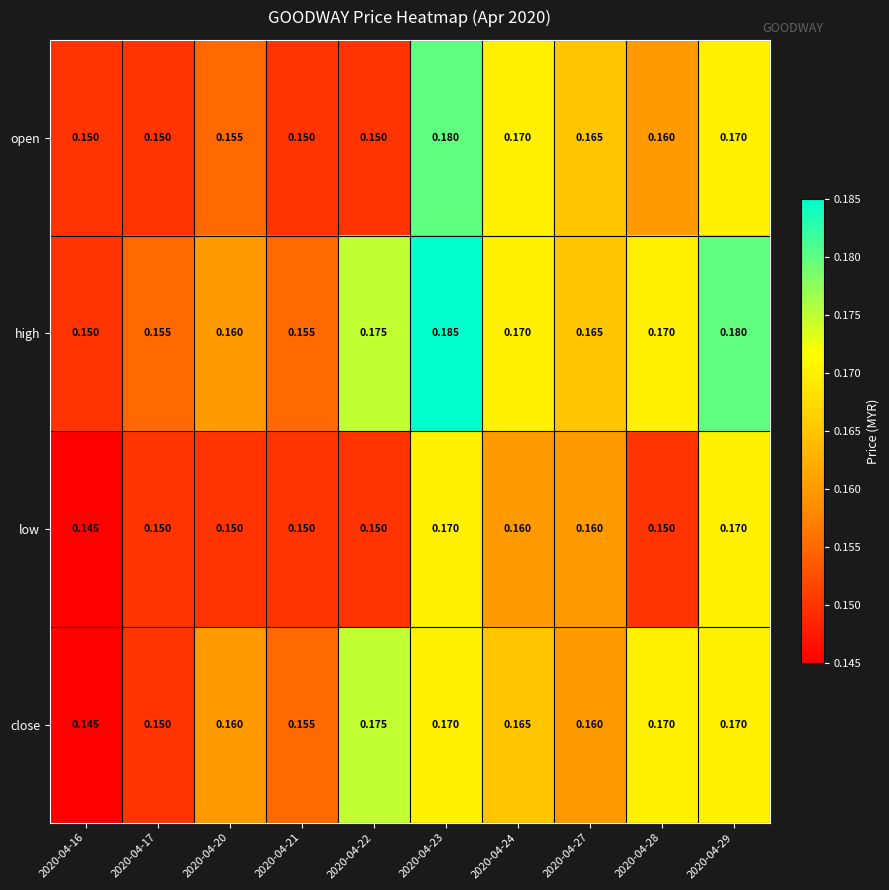

Is the value of low at 2020-04-24 greater than the value of open at 2020-04-20?

Yes